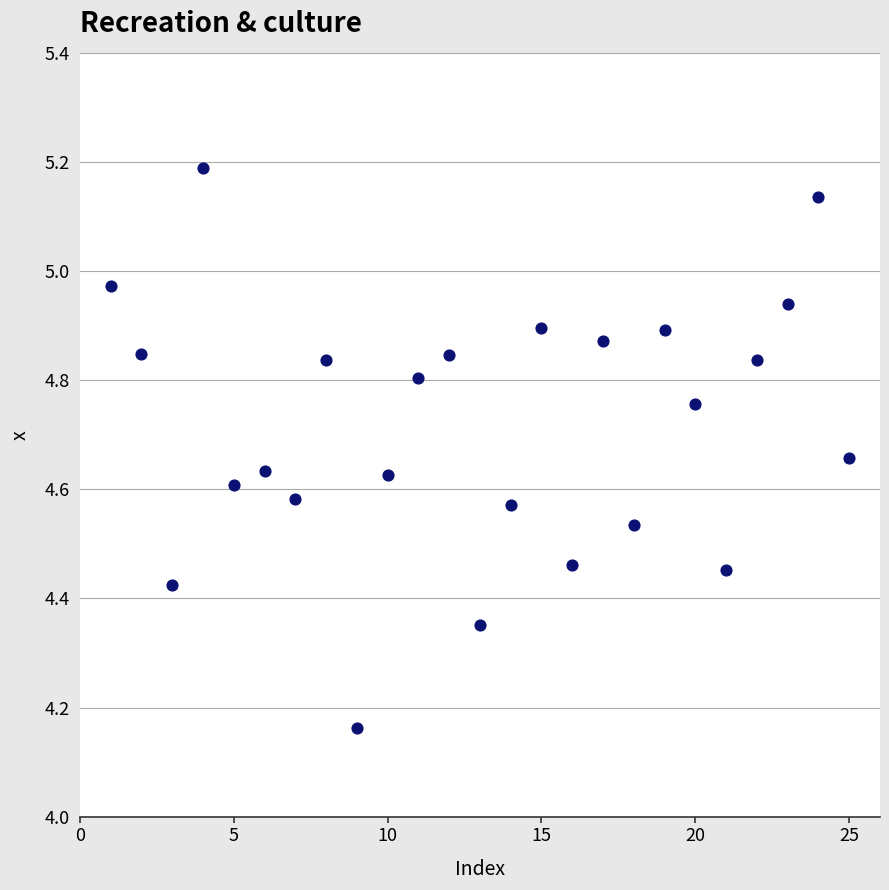

What is the range of X values (max minus min)?

24.0